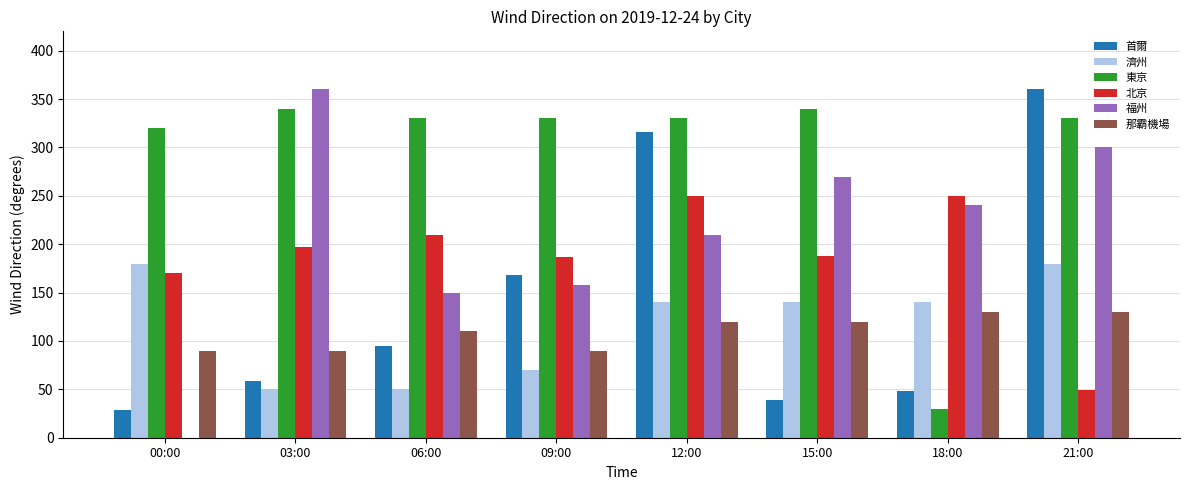

What value does the 北京 series have at 06:00, to the nearest 5?

210